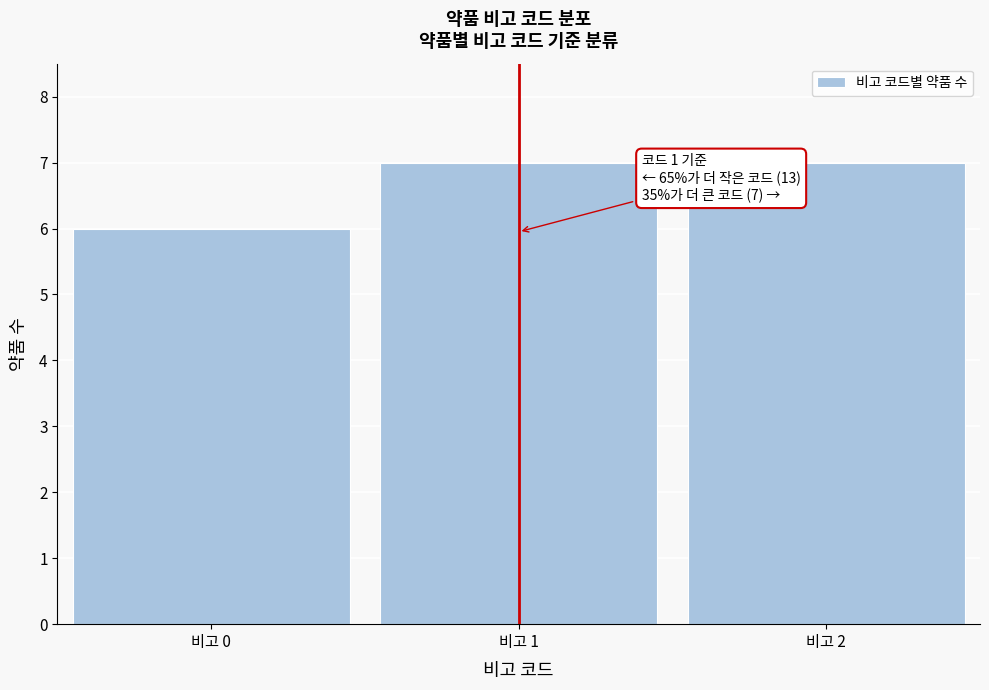

Reading left to right, what are all the values shown in this chart?

비고 0=6	비고 1=7	비고 2=7